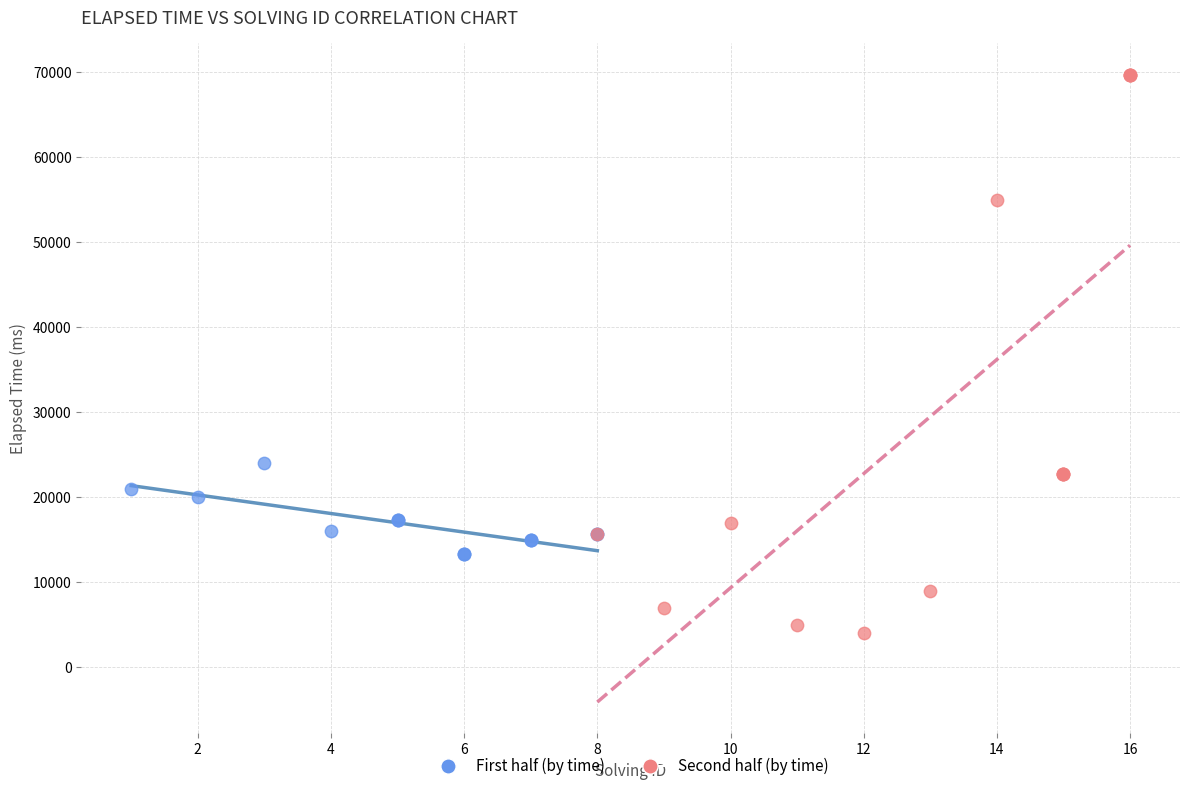

Which series has the widest spread of Y values?

Second half (by time)